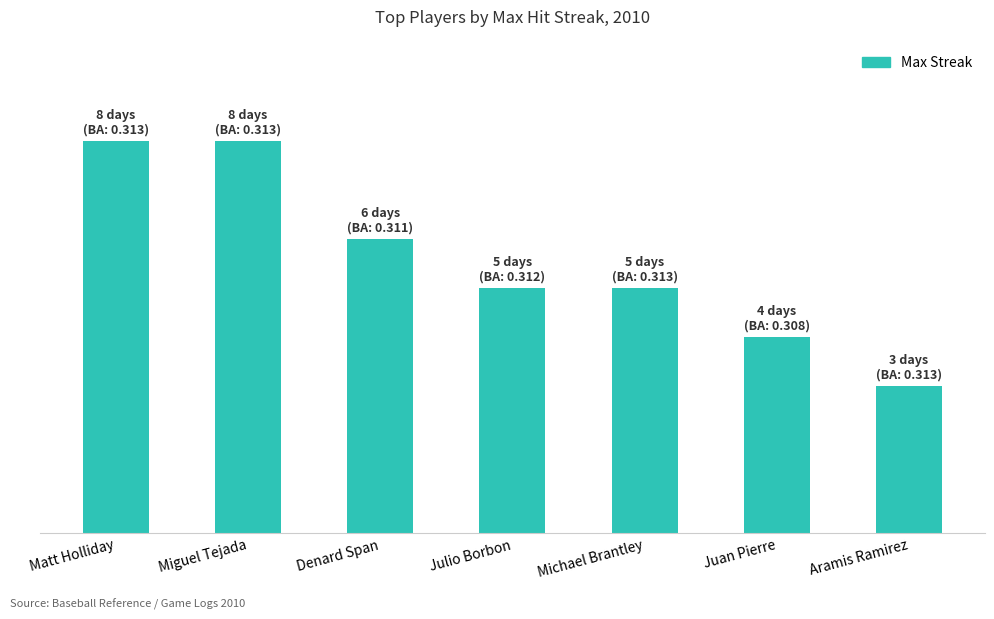

What is the sum of all values?

39